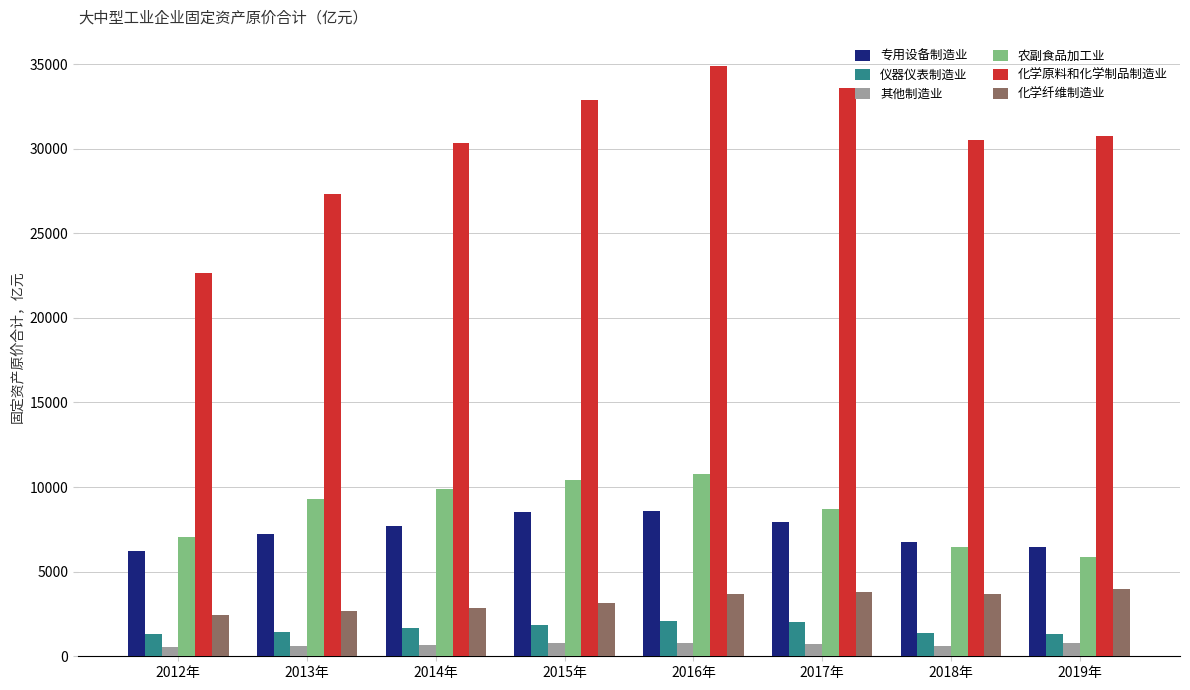

What position from the left is 2017年?

6